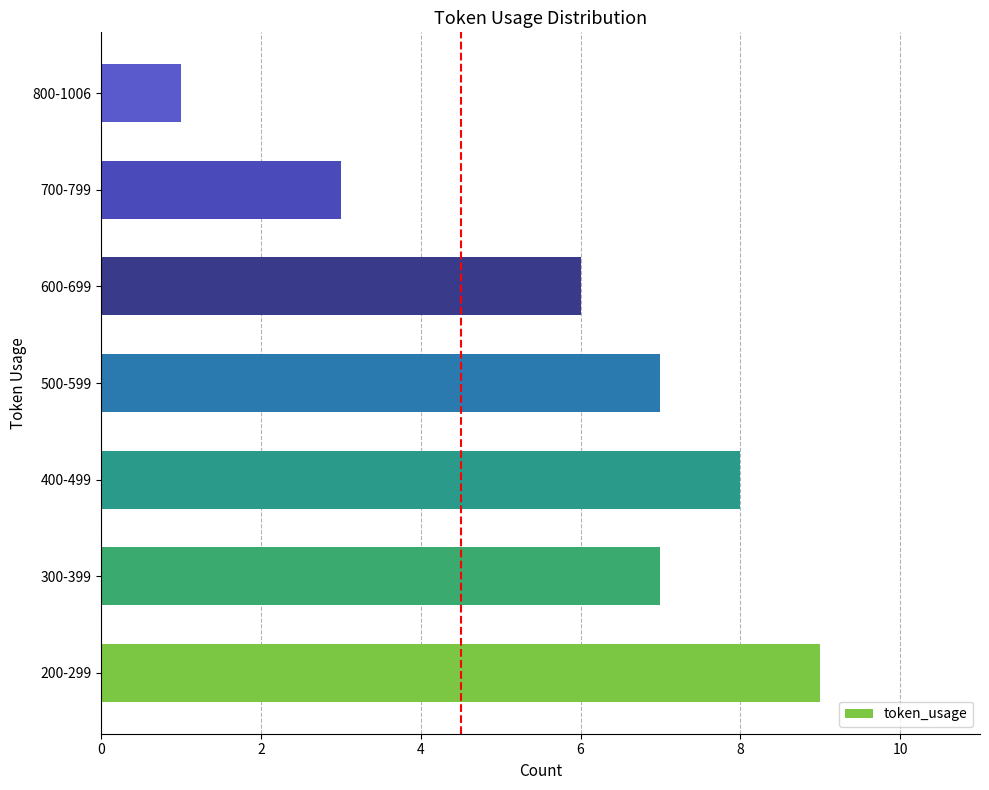

True or false: the data shows 1 at 800-1006.

True